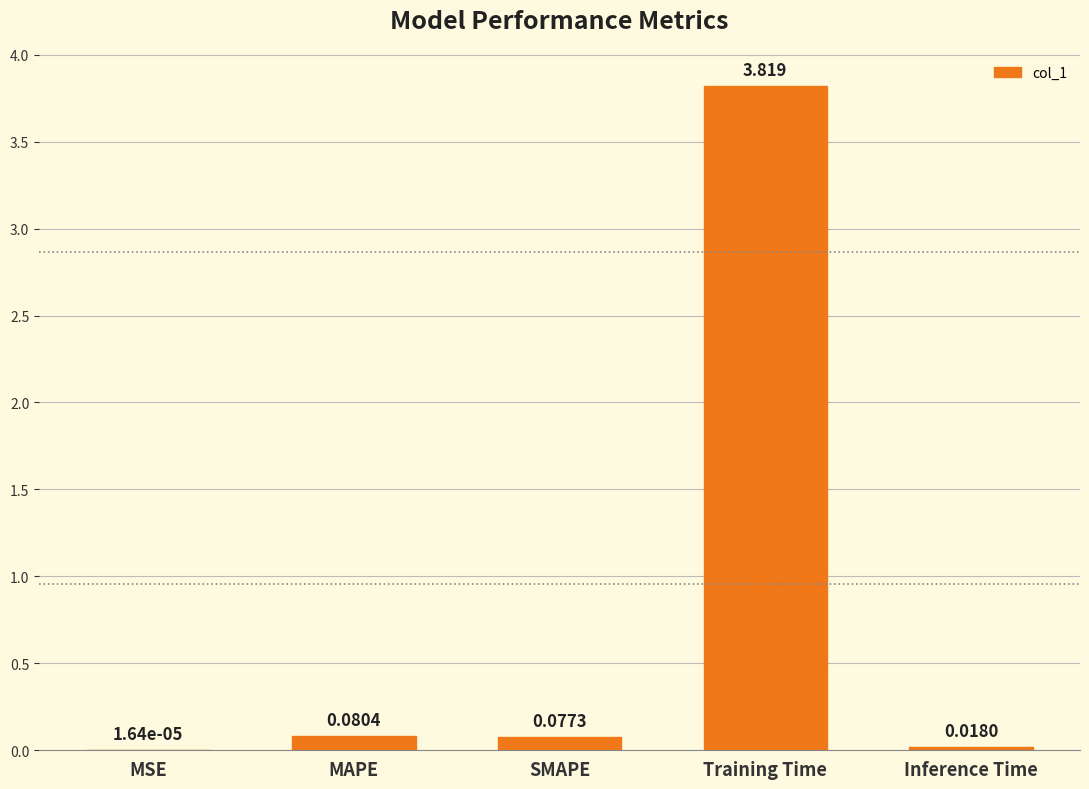

Between MAPE and MSE, which is larger?

MAPE